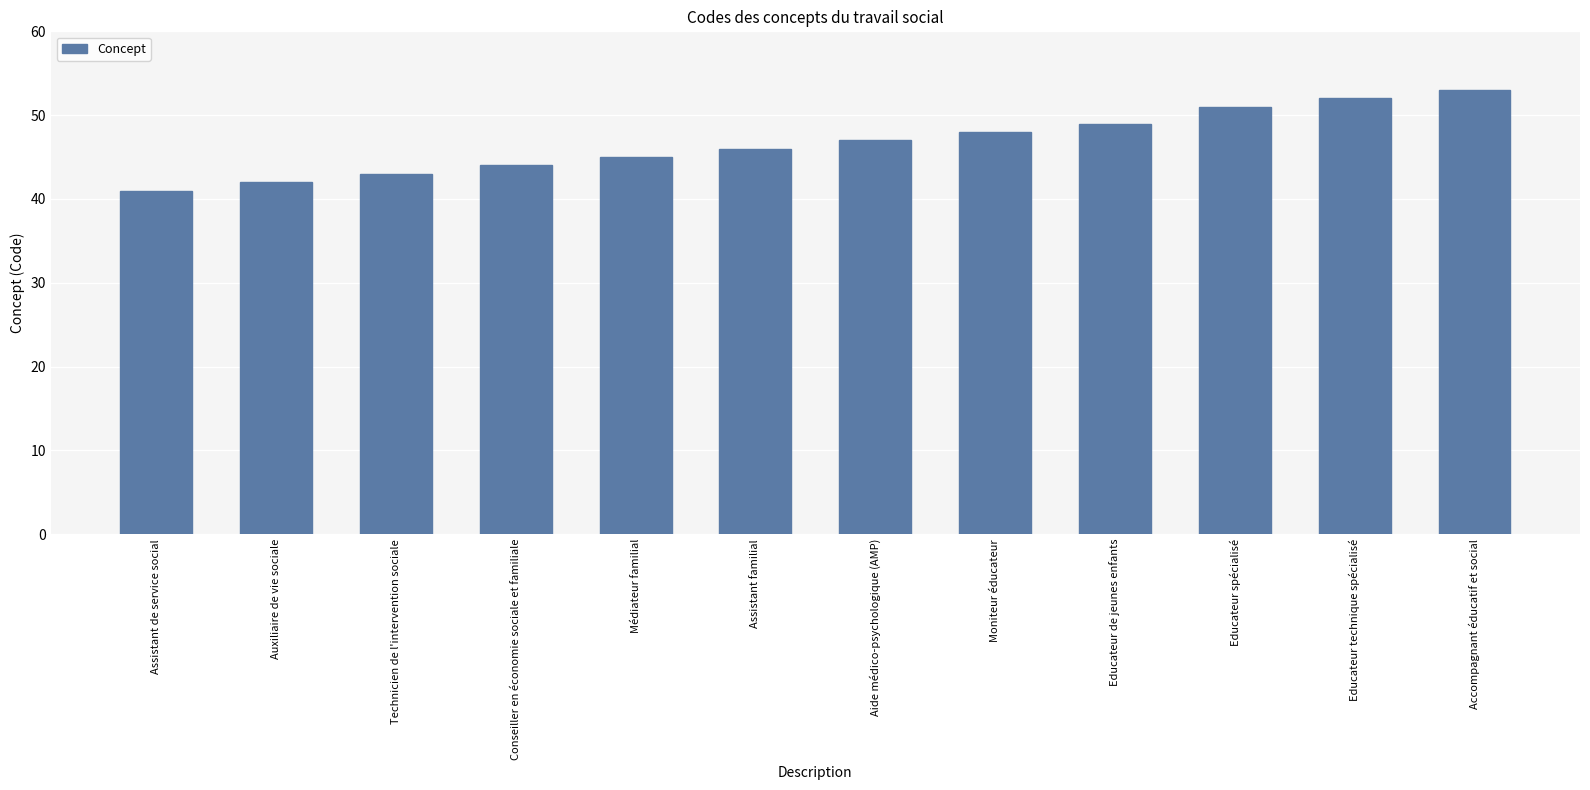

Reading left to right, what are all the values shown in this chart?

41	42	43	44	45	46	47	48	49	51	52	53